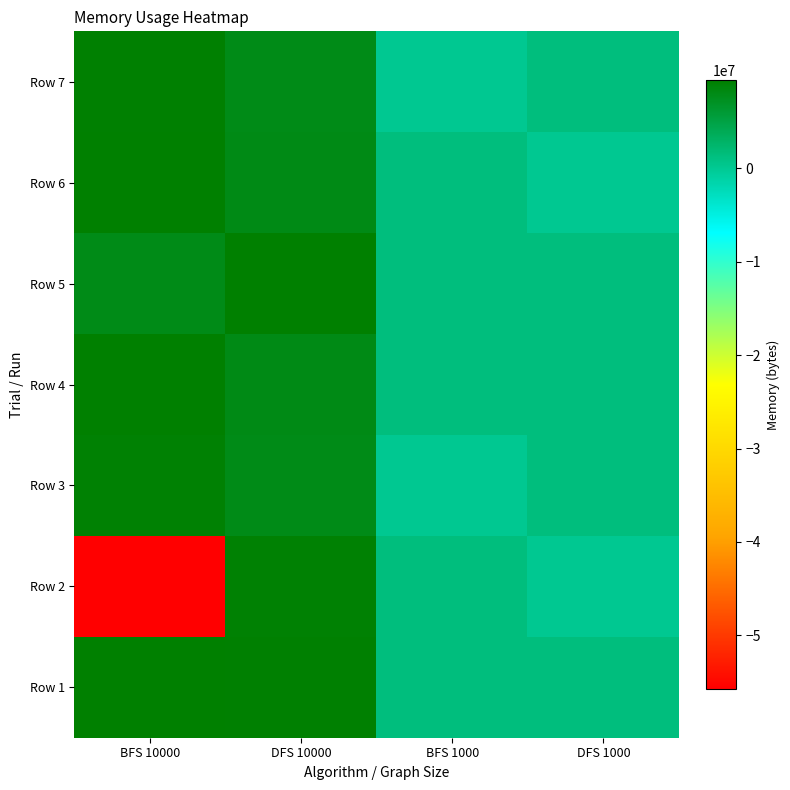

At which category does the chart reach its peak across all series?

BFS 10000